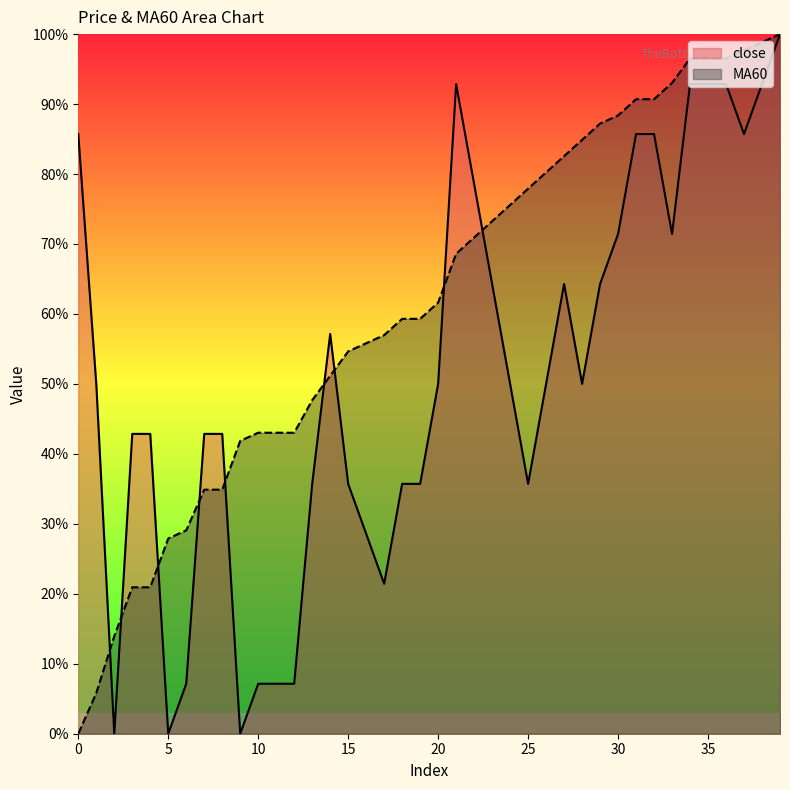

Rank the series by their maximum value, from lowest to highest.

close, MA60